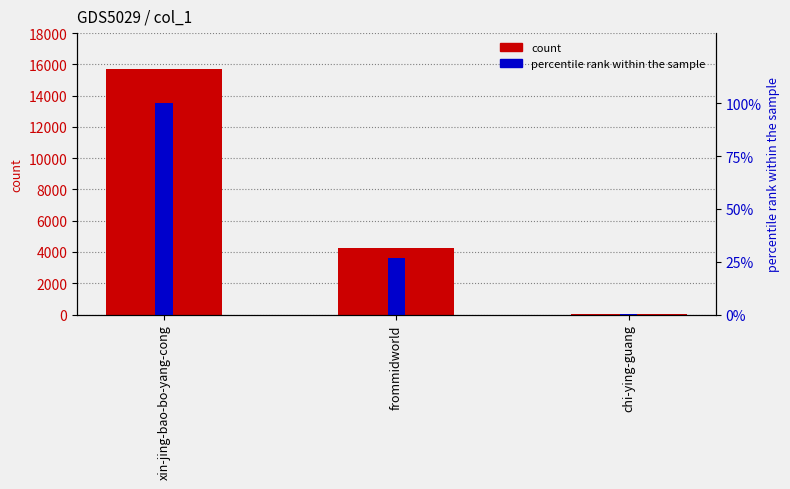

How many series are shown in this chart?

2